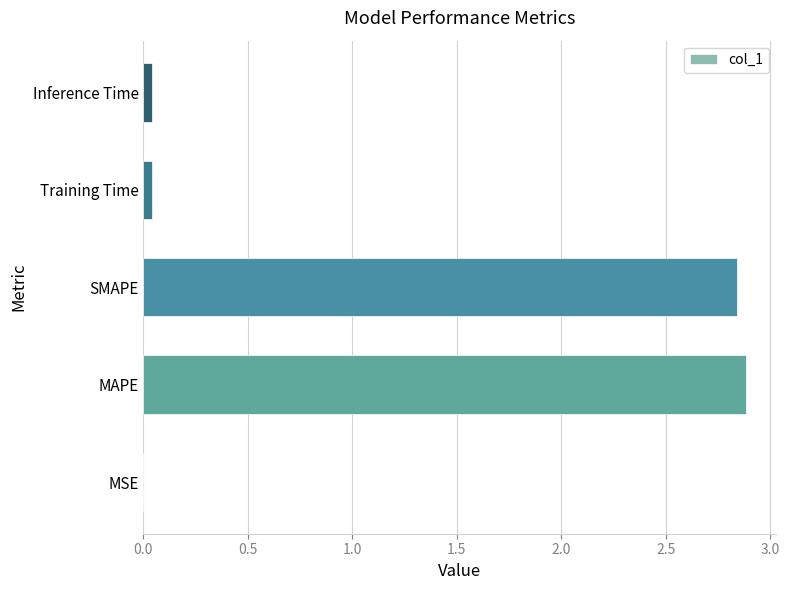

What is the maximum value shown in the chart?

2.9